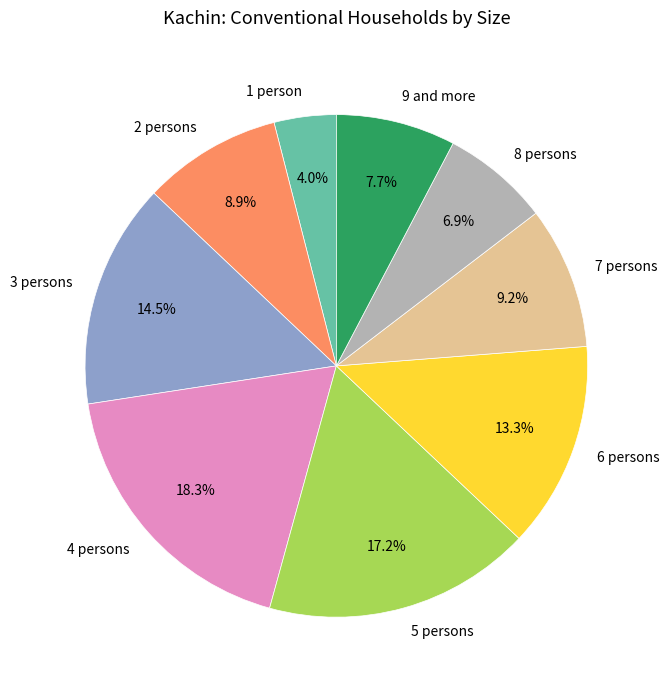

Which category has the smallest portion of the pie?

1 person